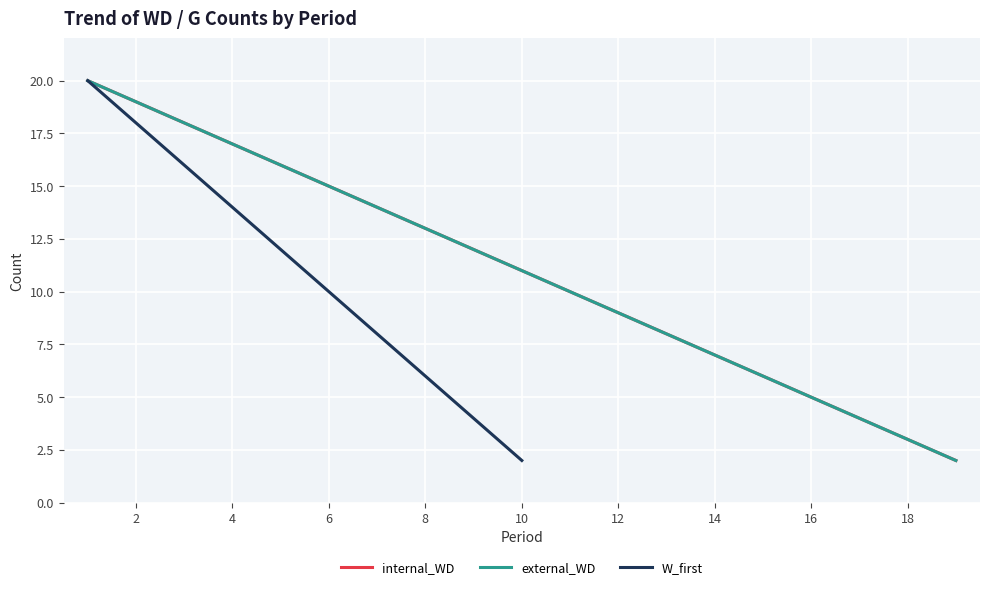

At which label is internal_WD closest to 11?

10